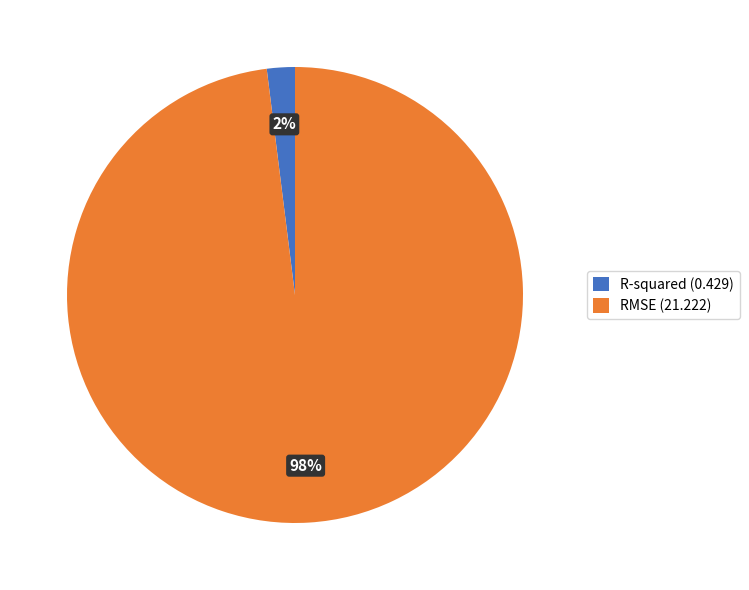

How many slices are in this pie chart?

2